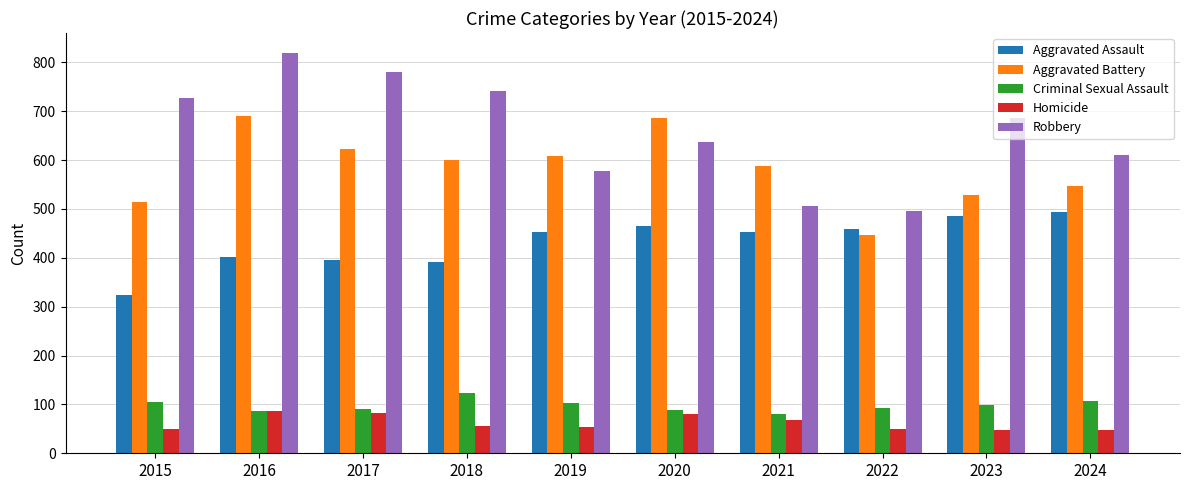

What is the maximum value shown in the chart?

819